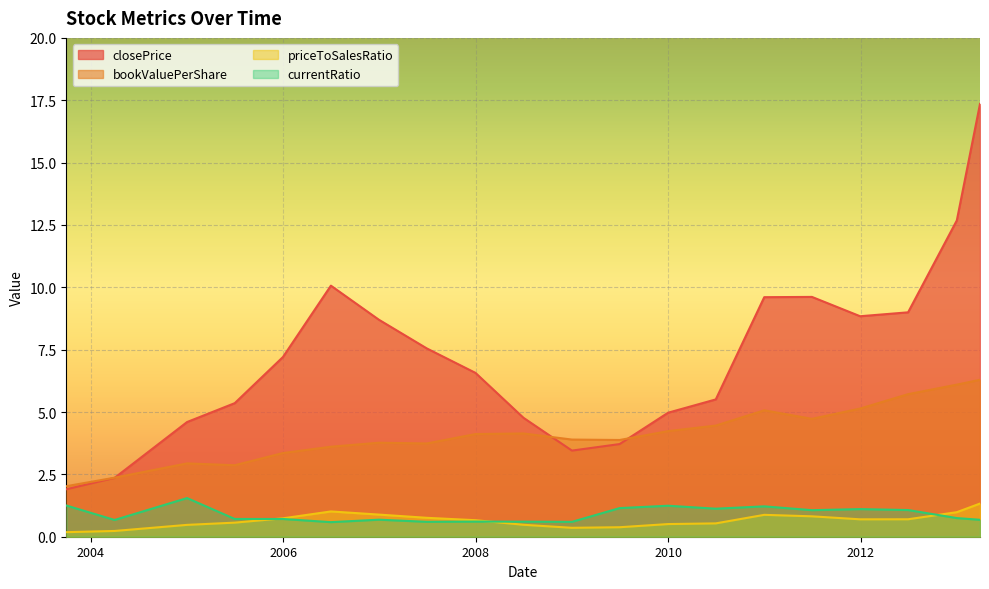

Is it true that bookValuePerShare equals 3.8 at 2006-12-29?

True